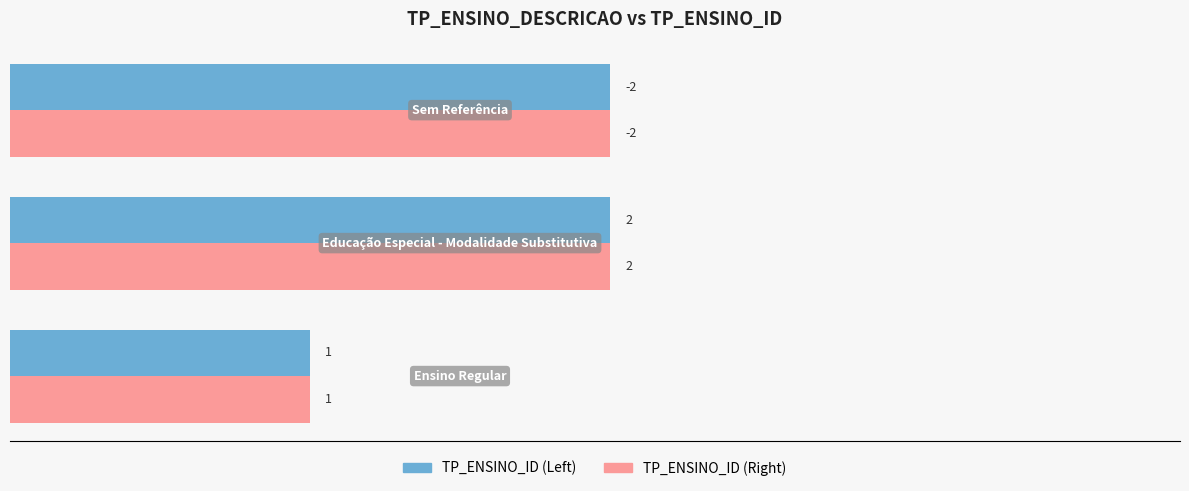

How many series are shown in this chart?

2